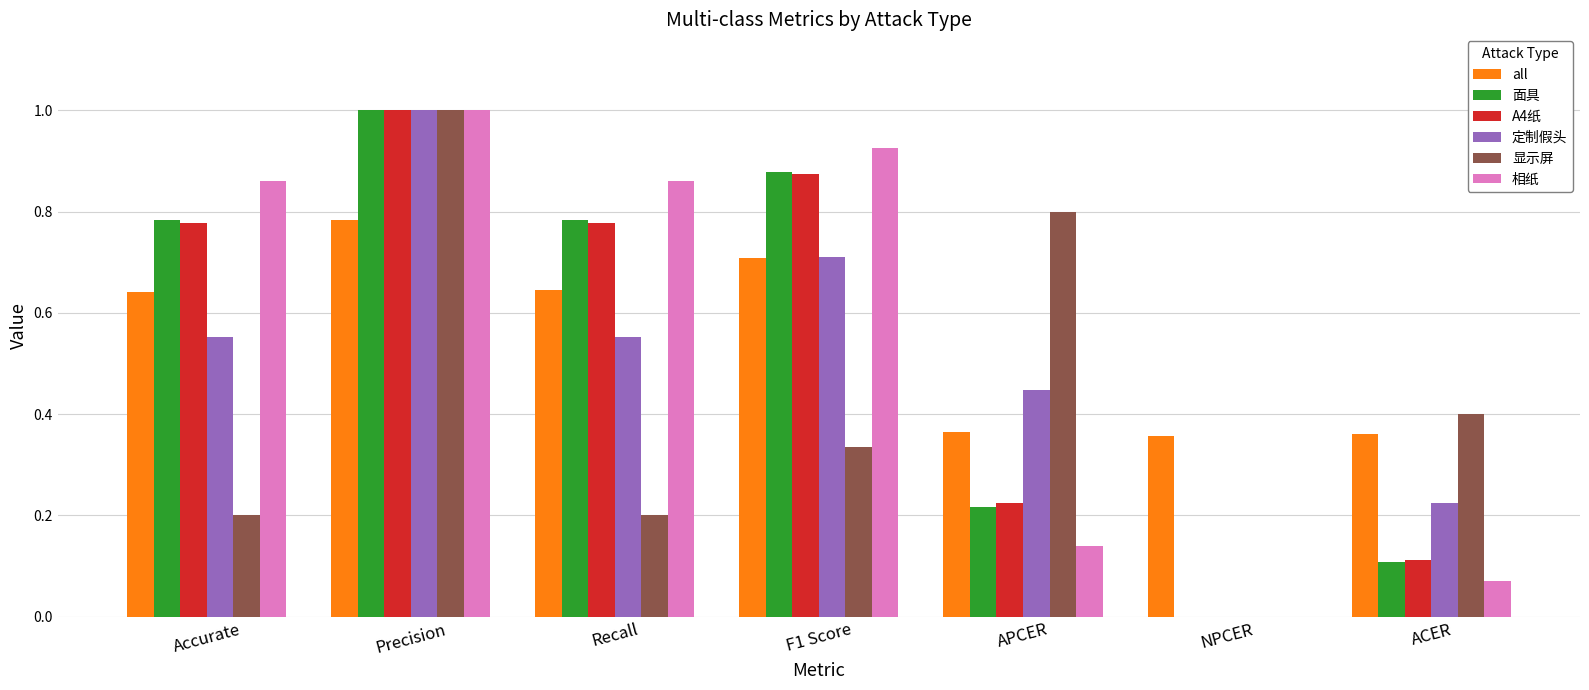

Is the value of 显示屏 at ACER greater than the value of 定制假头 at Precision?

No